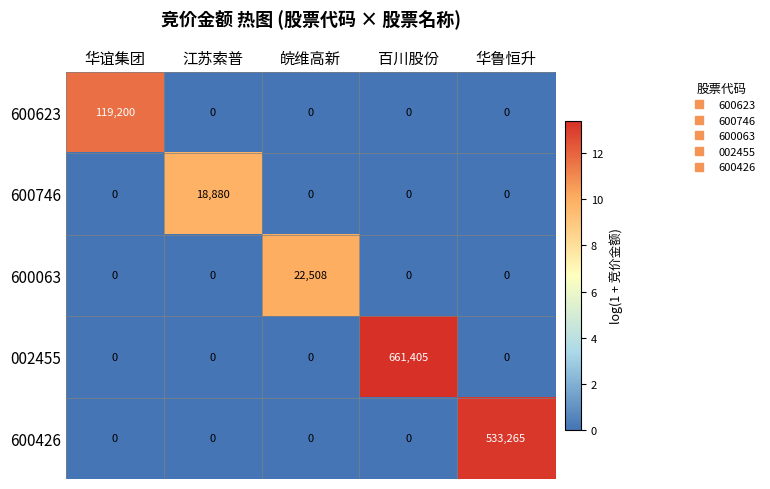

Which series changed the most between 华谊集团 and 百川股份?

002455